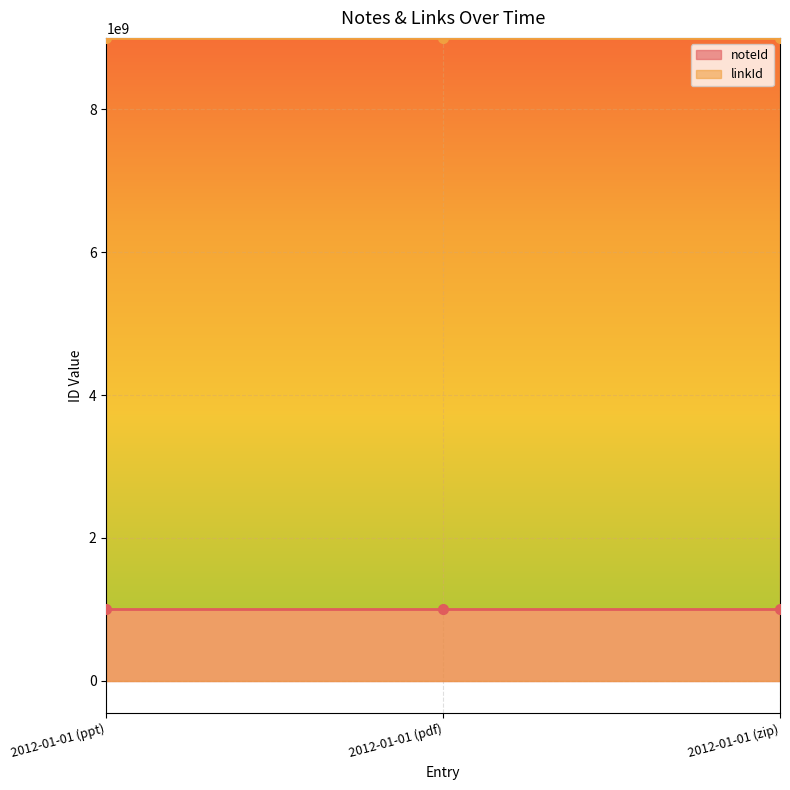

What is the average value of the noteId series?

1000000002